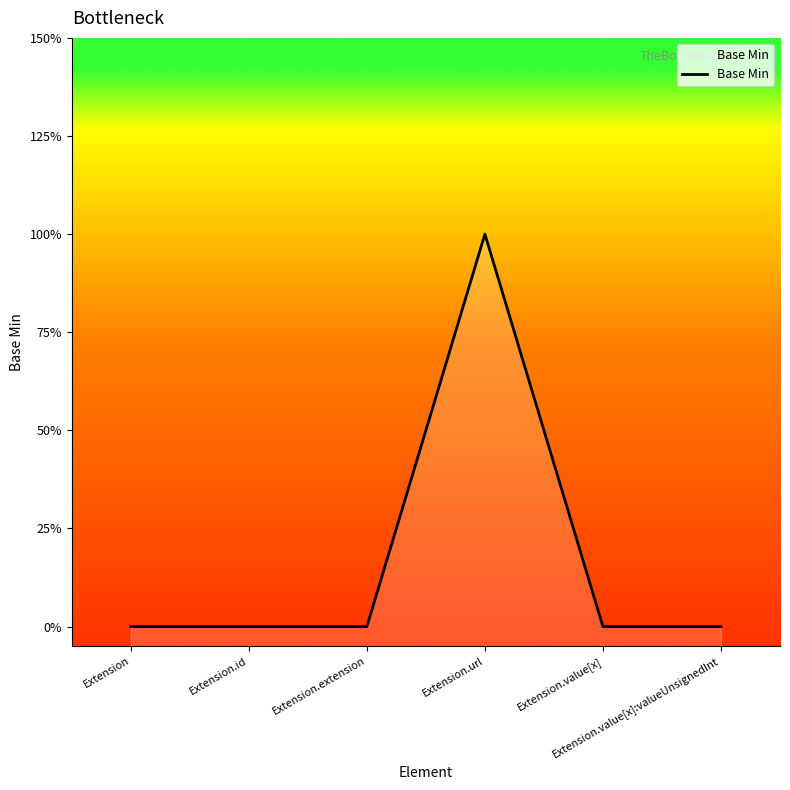

Rank the categories by value from highest to lowest.

Extension.url, Extension, Extension.id, Extension.extension, Extension.value[x], Extension.value[x]:valueUnsignedInt